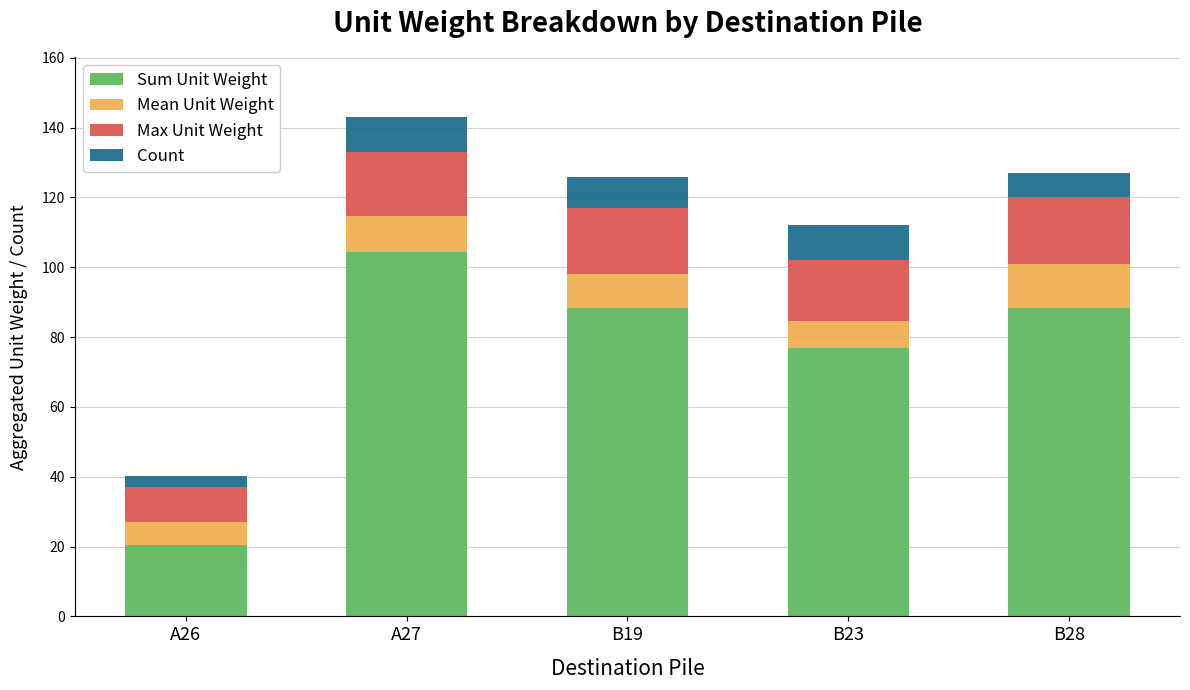

Is it true that Sum Unit Weight equals 88.4 at B19?

True